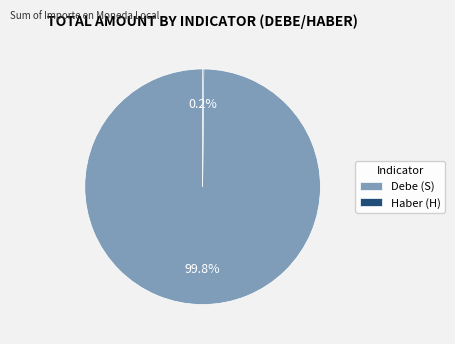

Which slice is the largest?

Debe (S)